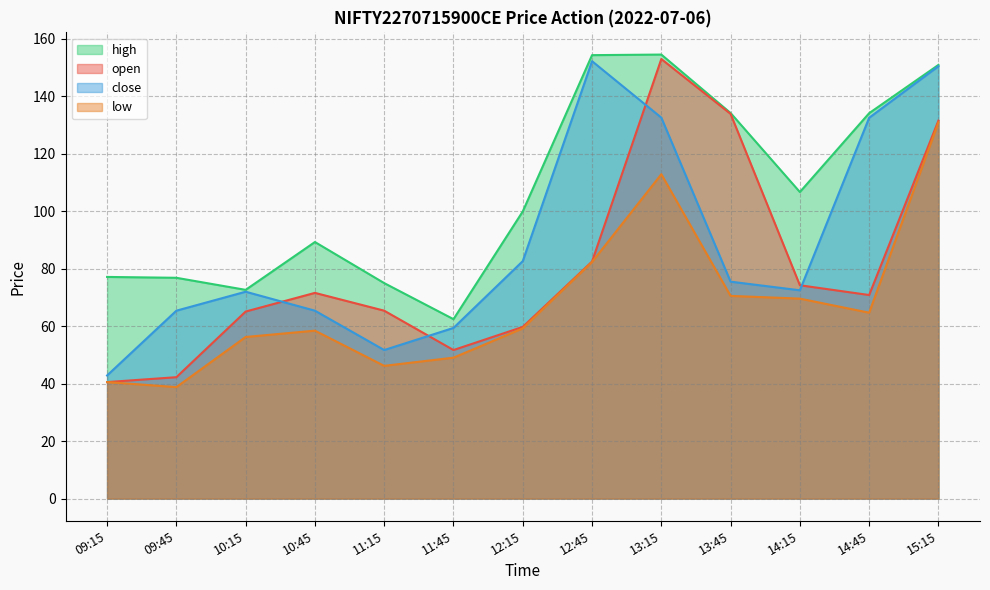

What is the label of the 9th point from the left?

13:15